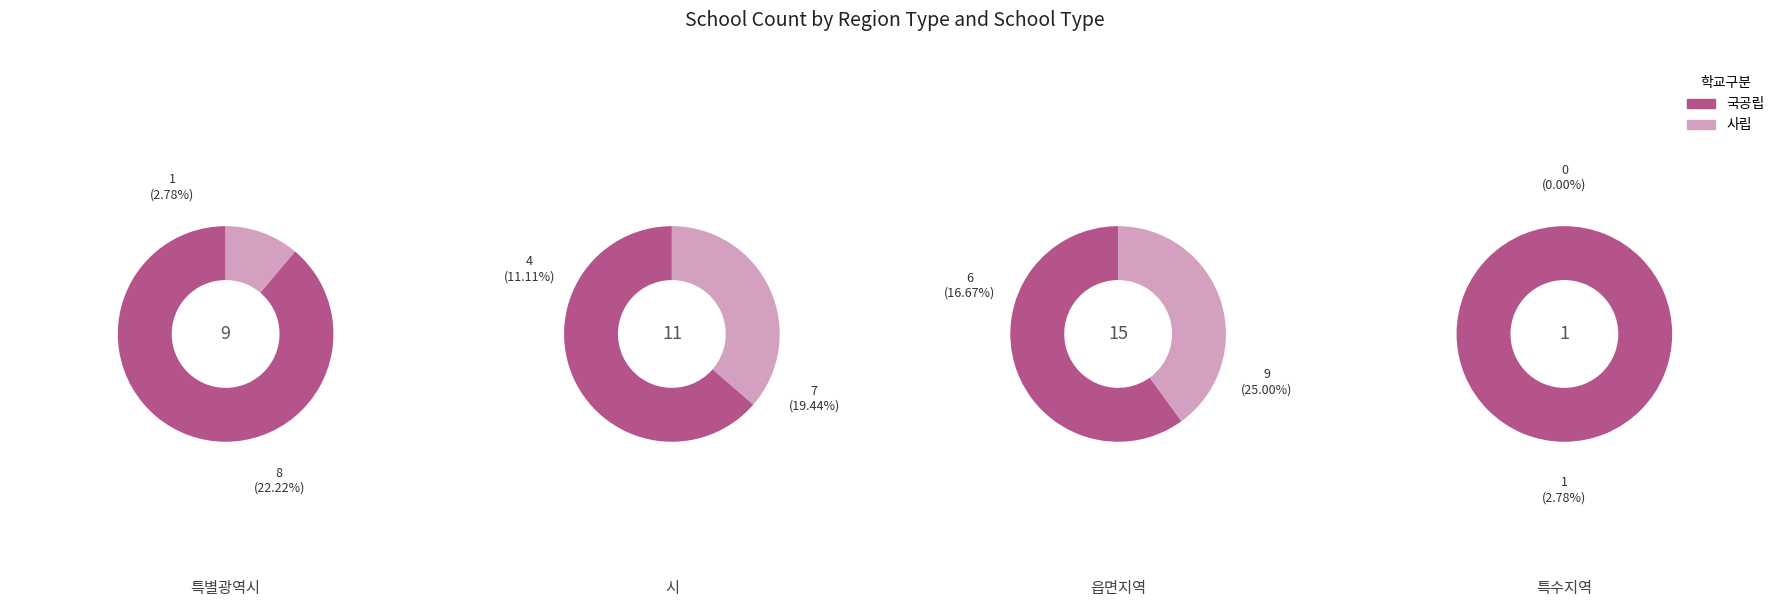

Between 특별광역시 and 읍면지역, which series saw the biggest shift?

사립